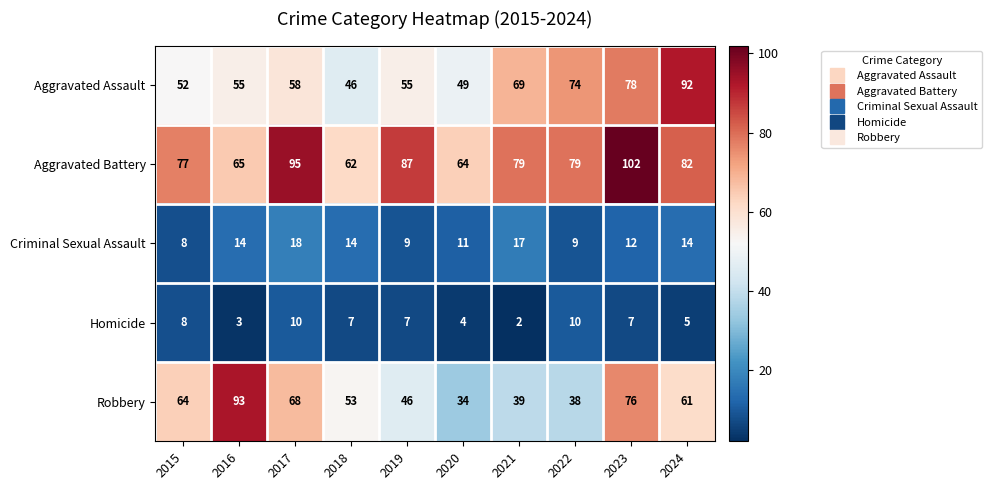

The Criminal Sexual Assault series shows 3 at 2016. True or false?

False